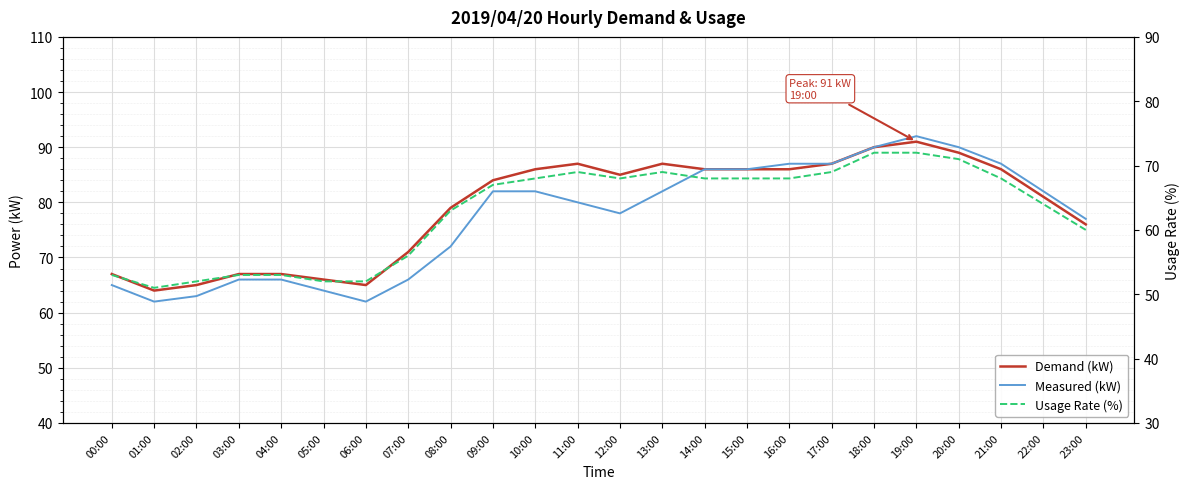

Where does the Usage Rate (%) series first go above 68?

11:00